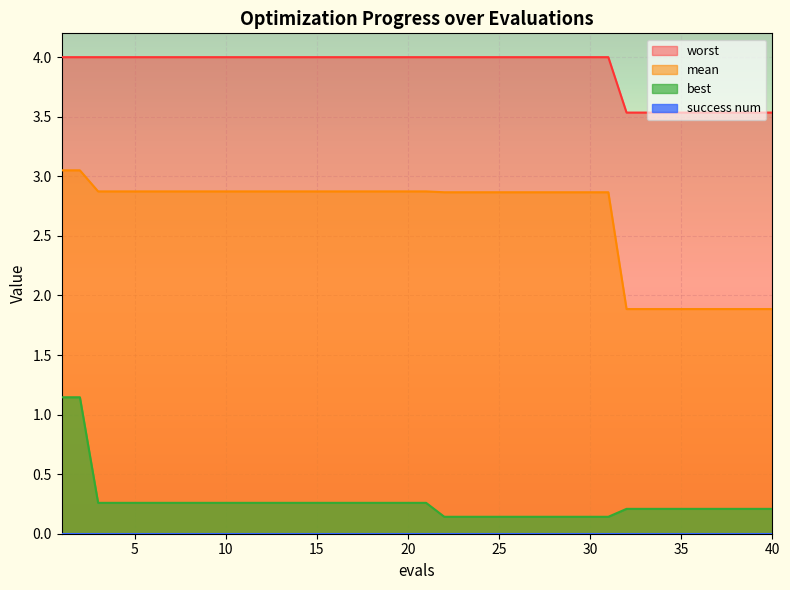

What is the sum of all worst values?

155.8